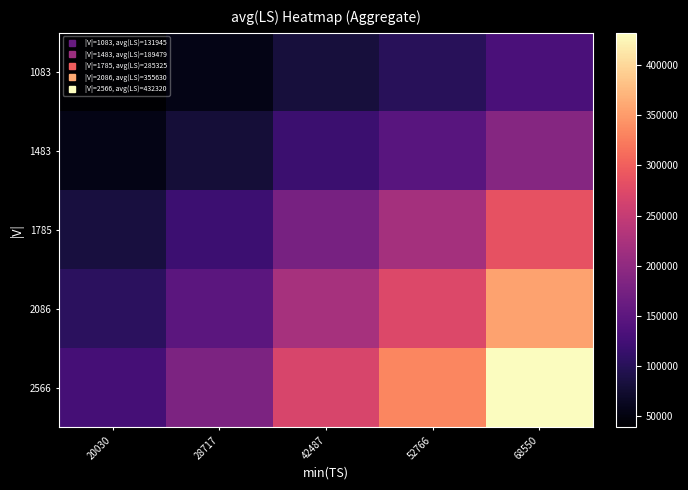

At which category is the sum across all series the highest?

68550